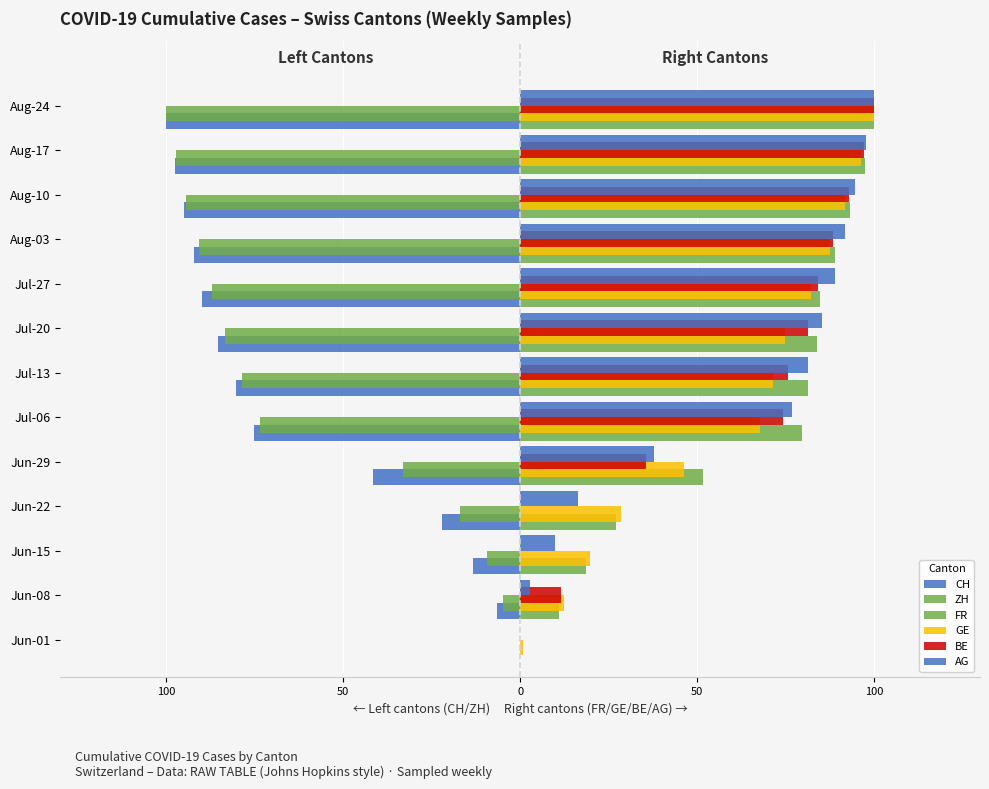

List the series in order of their peak value, highest first.

FR, GE, BE, AG, ZH, CH